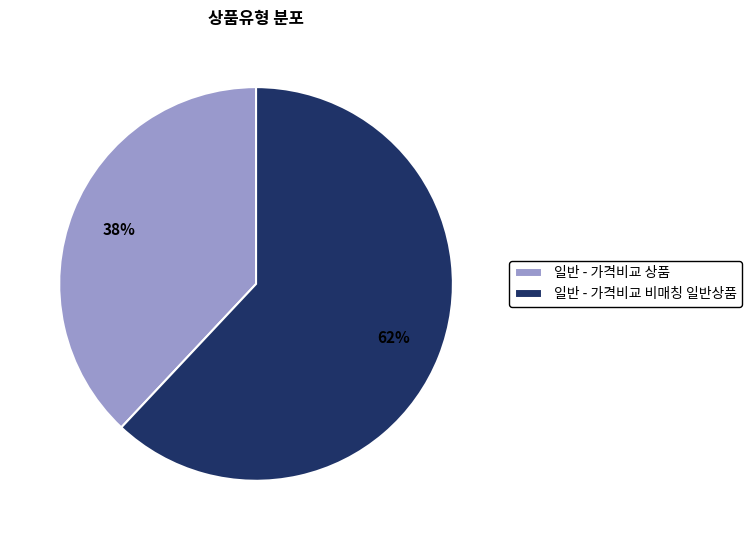

What percentage is the 일반 - 가격비교 상품 slice, to the nearest percent?

38%